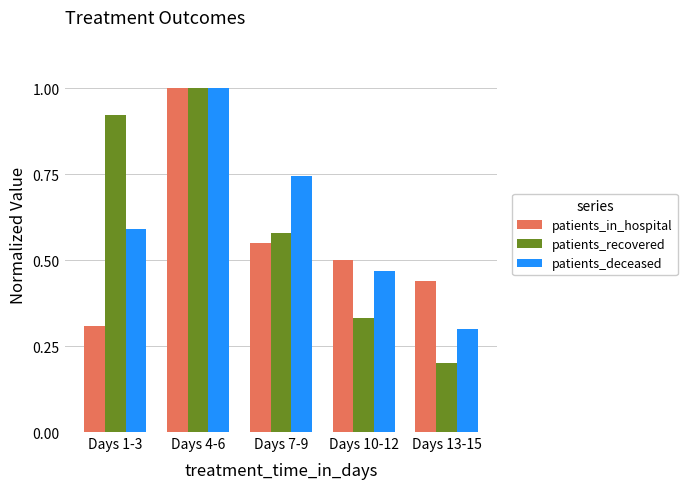

Which category has the highest value in the patients_in_hospital series?

Days 4-6